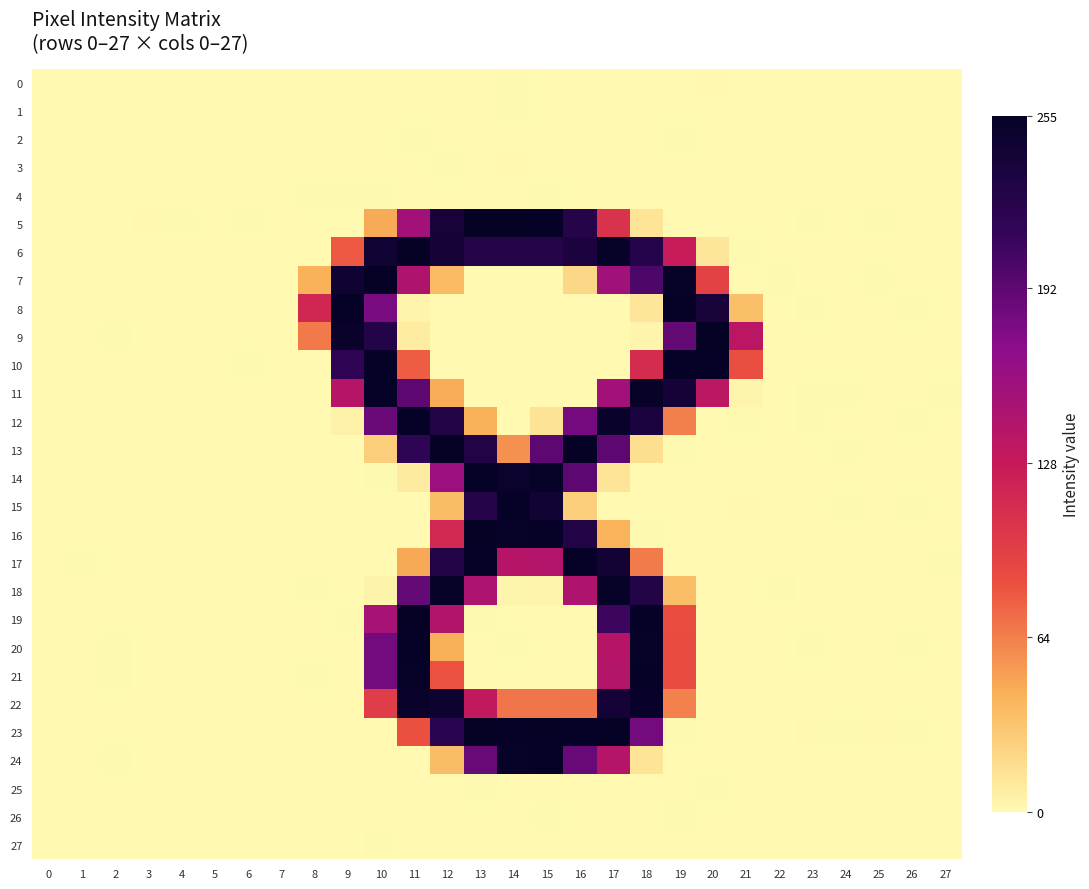

What is the total value across all series at 27?

0.8